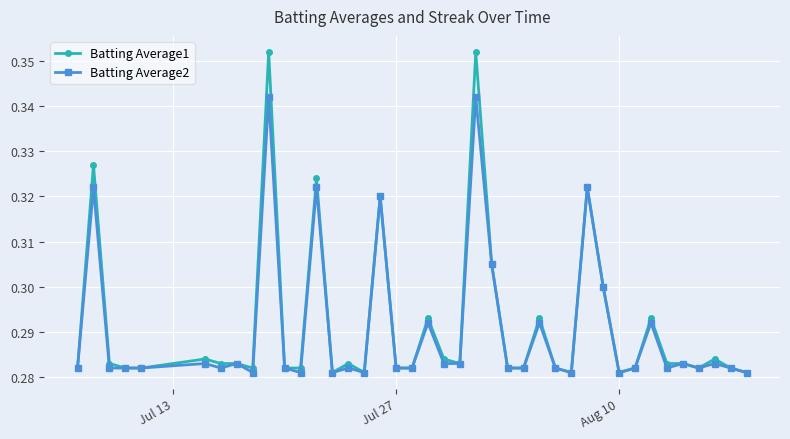

At how many categories does at least one series exceed 0?

40